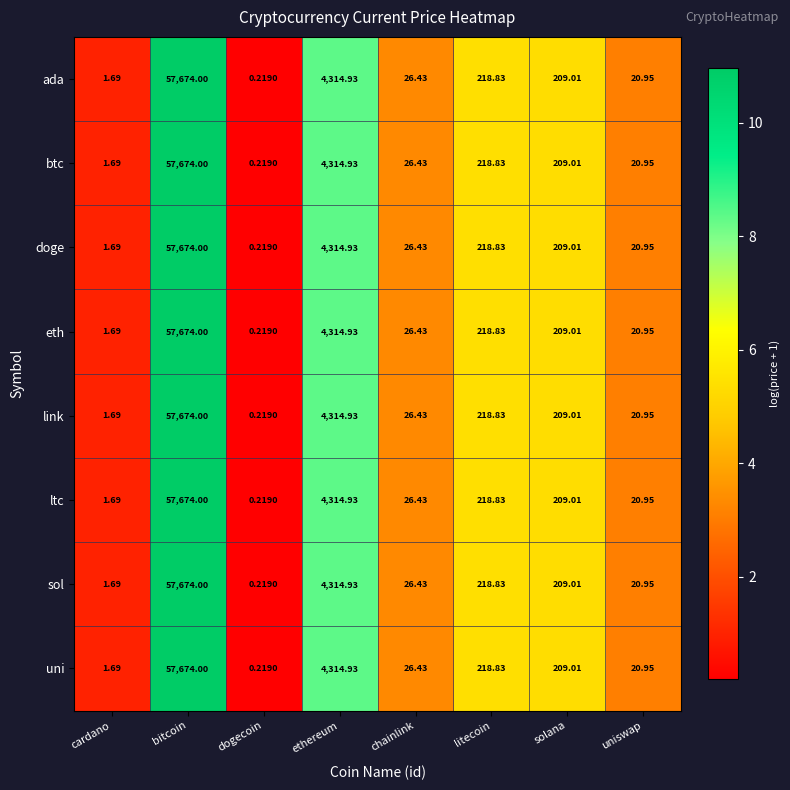

At which label does sol first exceed 209?

bitcoin